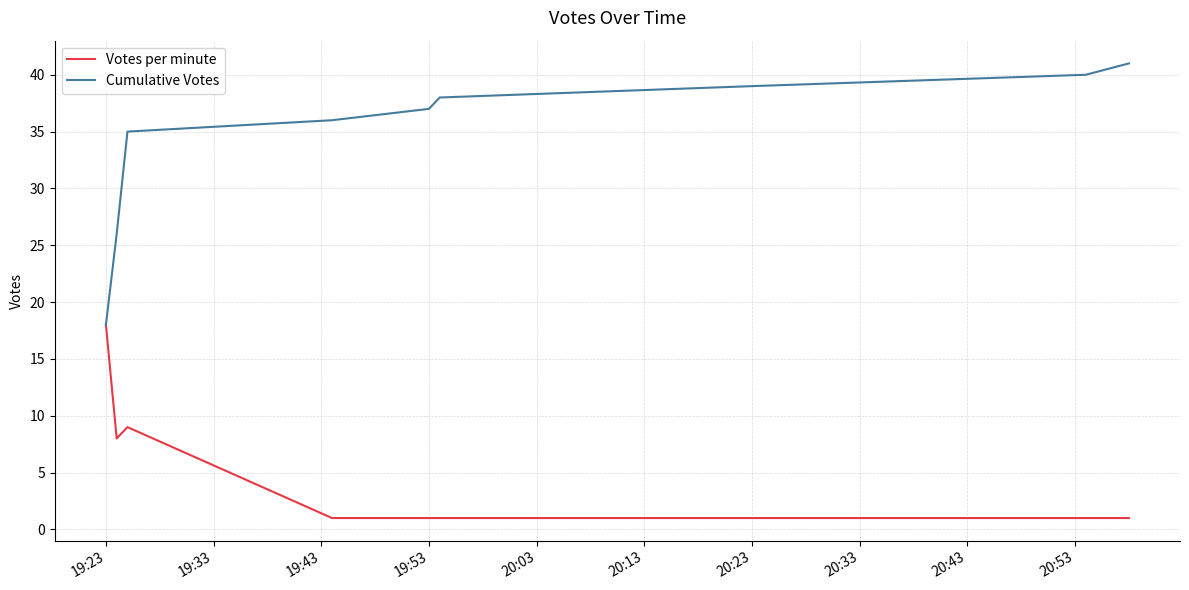

List the series in order of their overall mean, highest first.

Cumulative Votes, Votes per minute